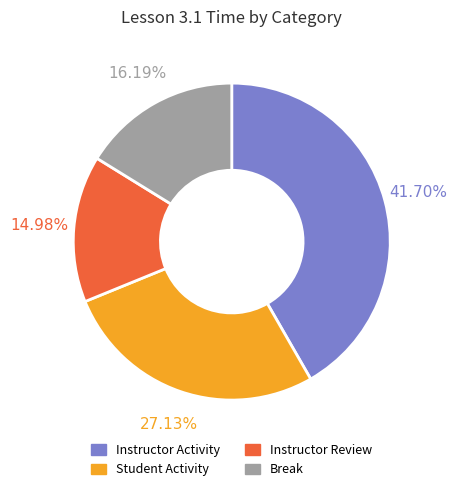

Is there a majority slice in this chart?

No